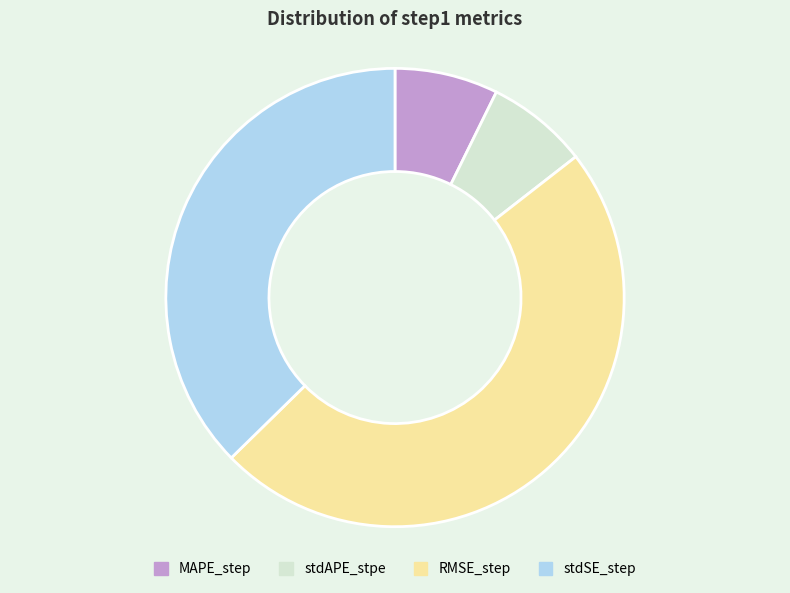

Is stdAPE_stpe the majority of the pie?

No